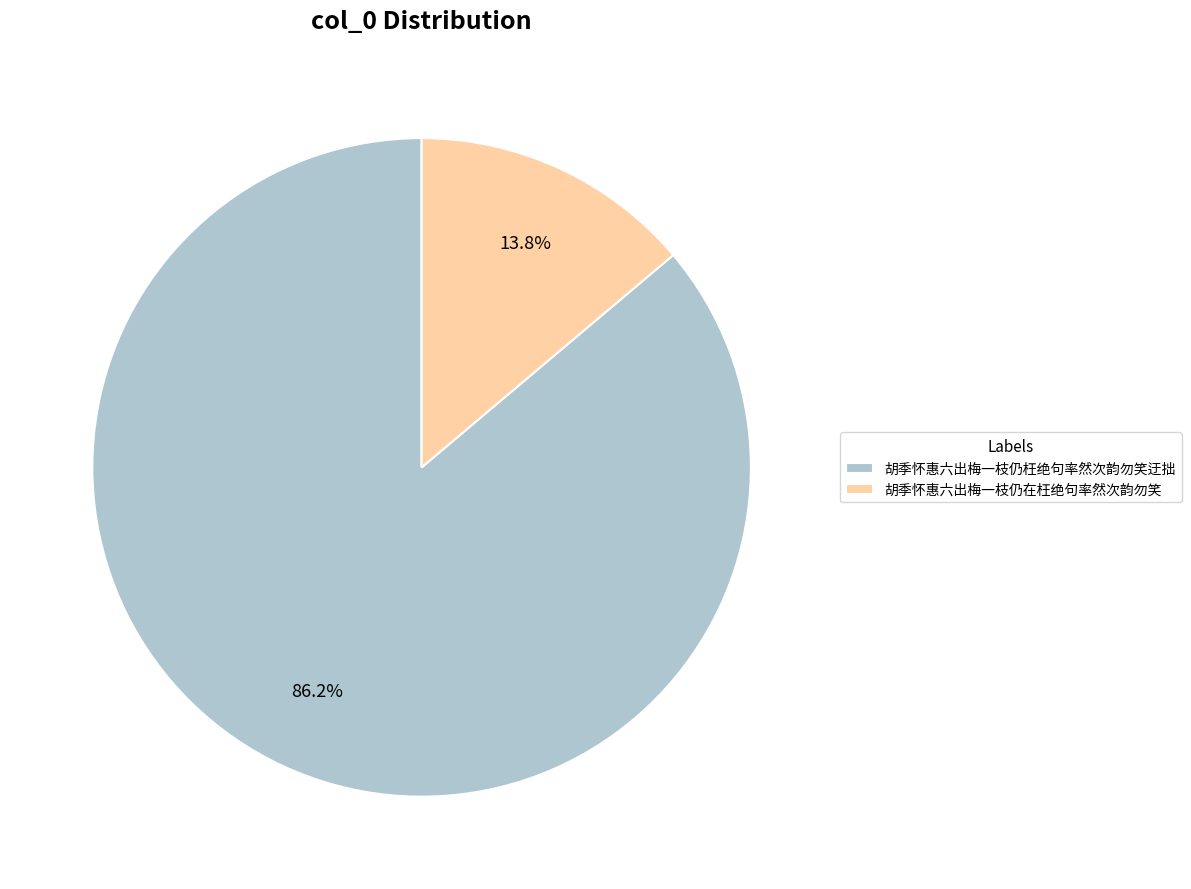

To the nearest percent, what is the difference between the largest and smallest slice percentages?

72%